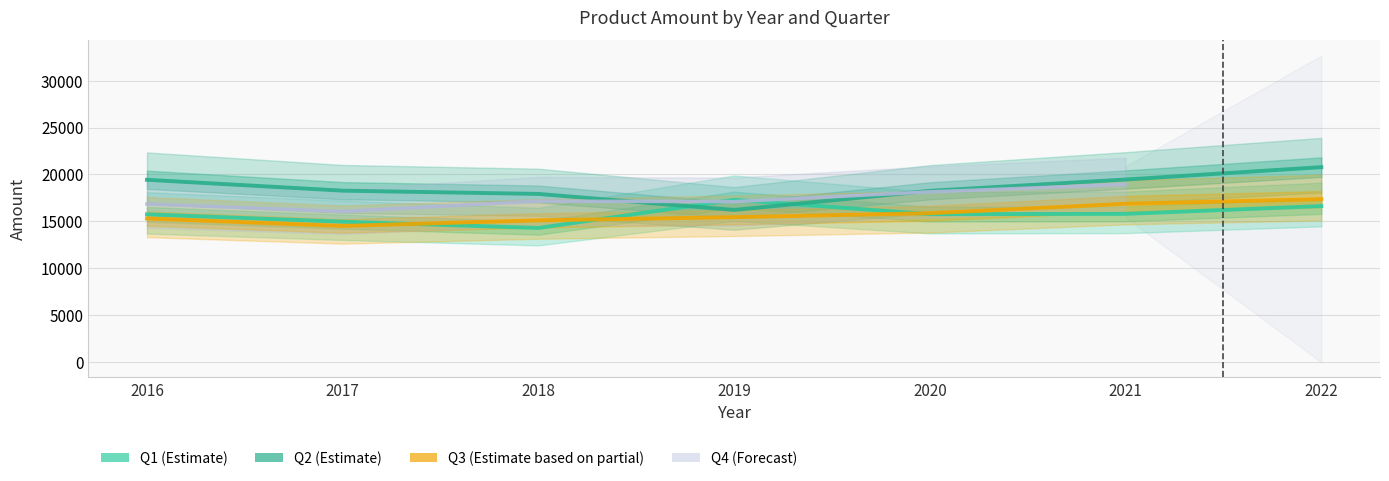

Between 2020 and 2021, which is larger?

2021